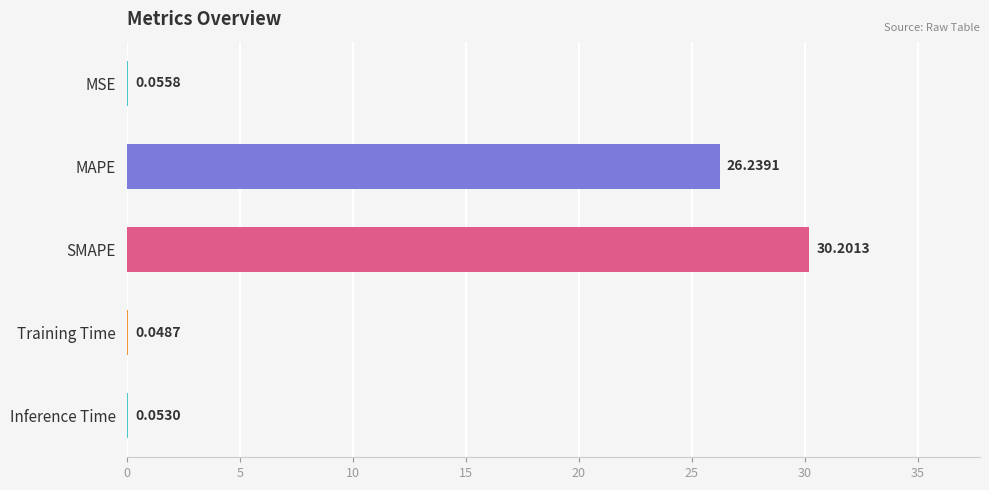

Which has a higher value, SMAPE or MSE?

SMAPE